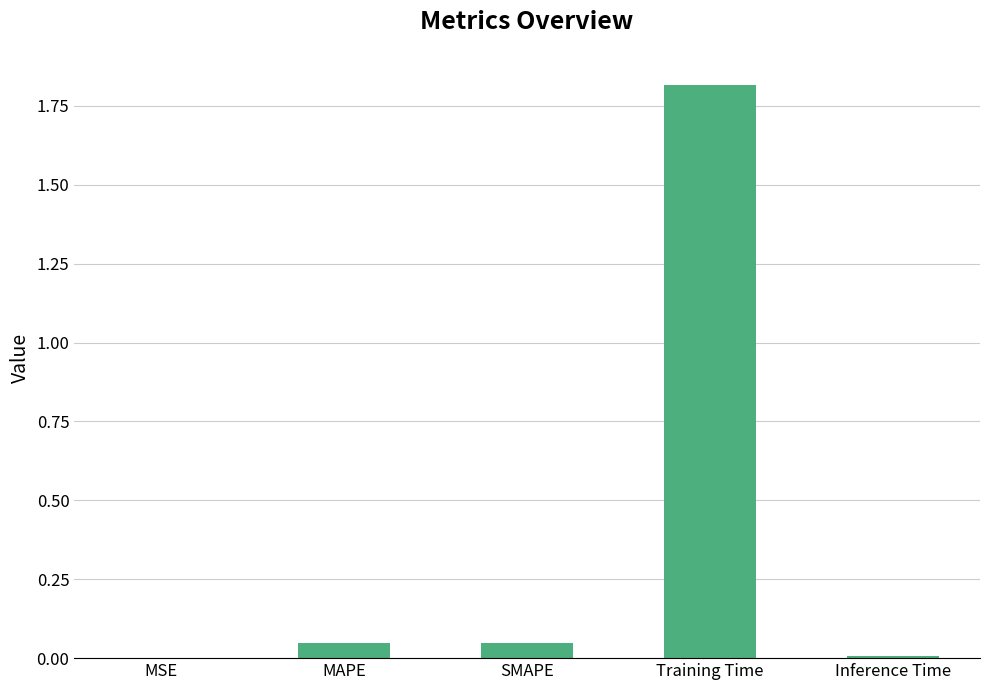

The value at SMAPE is 0.0. True or false?

True